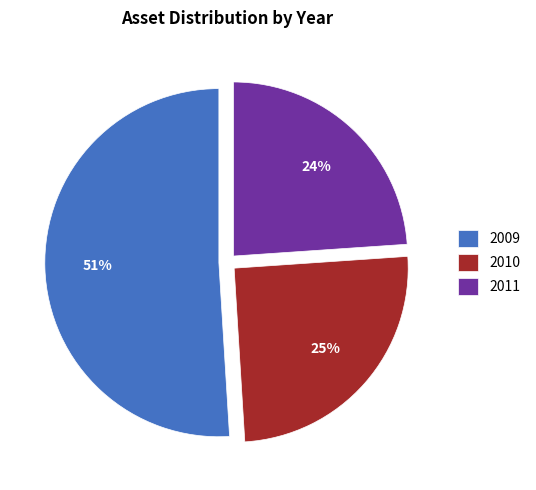

True or false: 2011 accounts for 24% of the total.

True